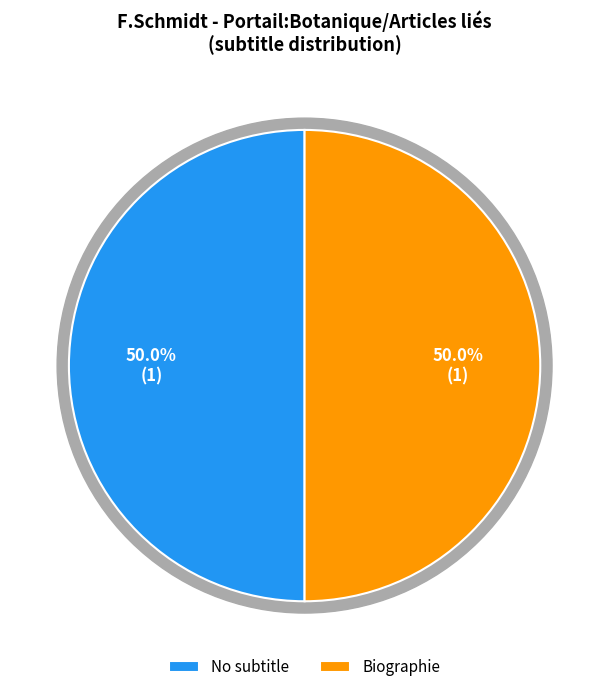

Is there any slice that represents more than half of the pie?

Yes